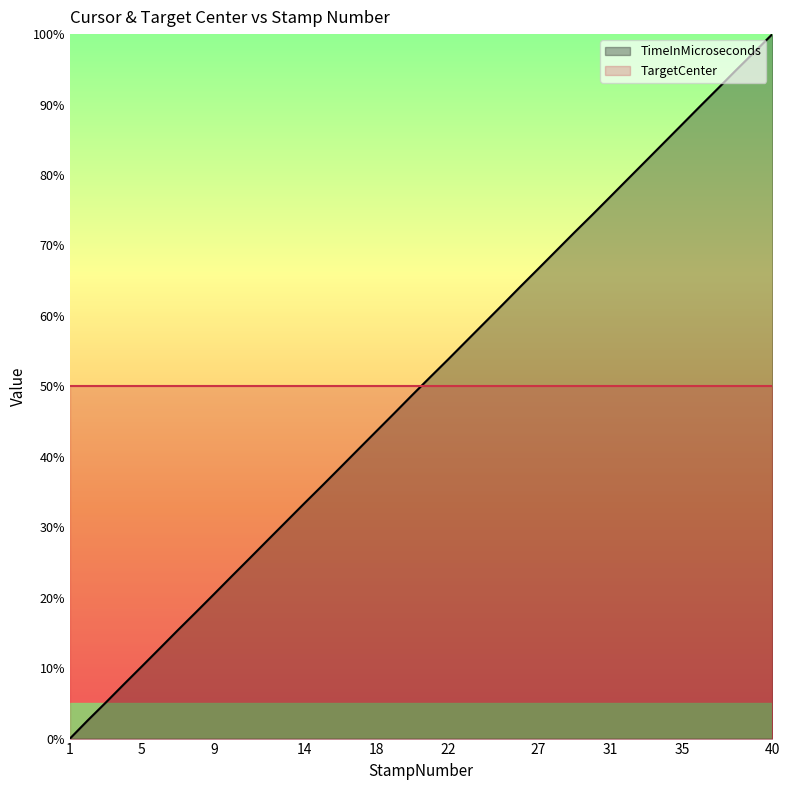

List the labels in order of value, largest first.

40, 39, 38, 37, 36, 35, 34, 33, 32, 31, 30, 29, 28, 27, 26, 25, 24, 23, 22, 21, 20, 19, 18, 17, 16, 15, 14, 13, 12, 11, 10, 9, 8, 7, 6, 5, 4, 3, 2, 1